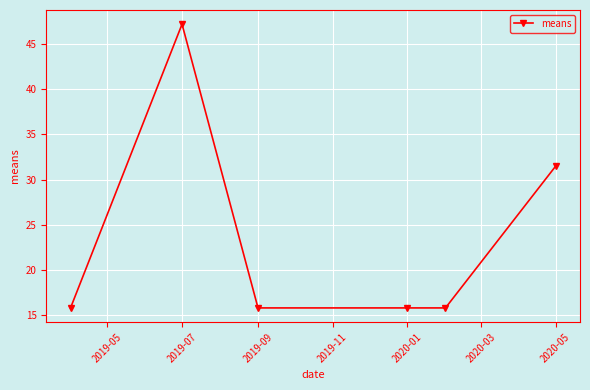

What is the value of the 6th point from the left?

31.5